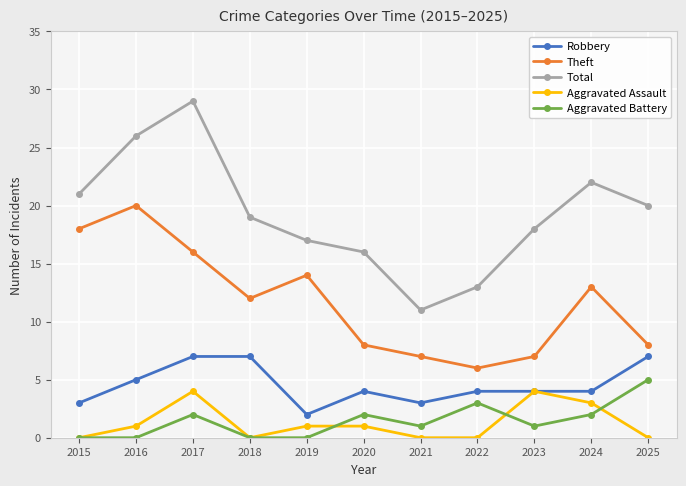

What are all the series names shown in the legend?

Robbery, Theft, Total, Aggravated Assault, Aggravated Battery